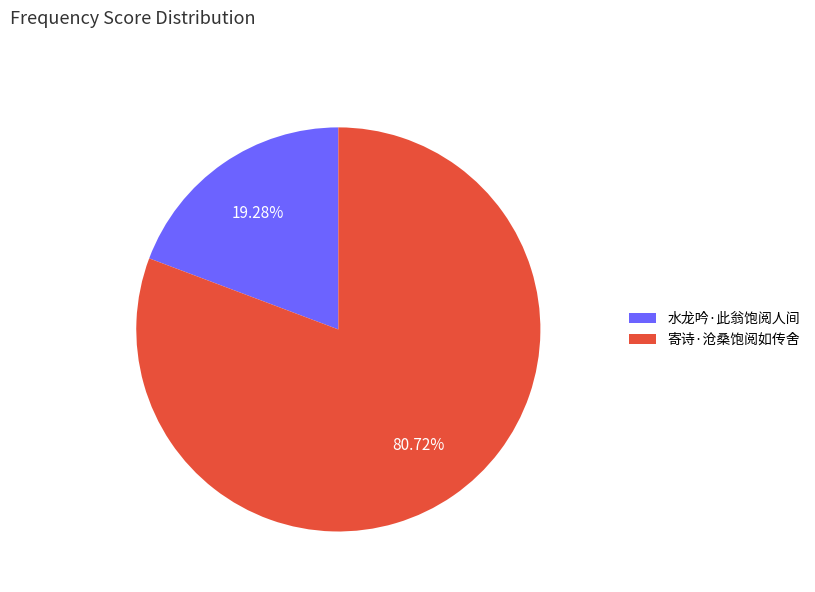

What is the largest slice in the pie chart?

寄诗·沧桑饱阅如传舍